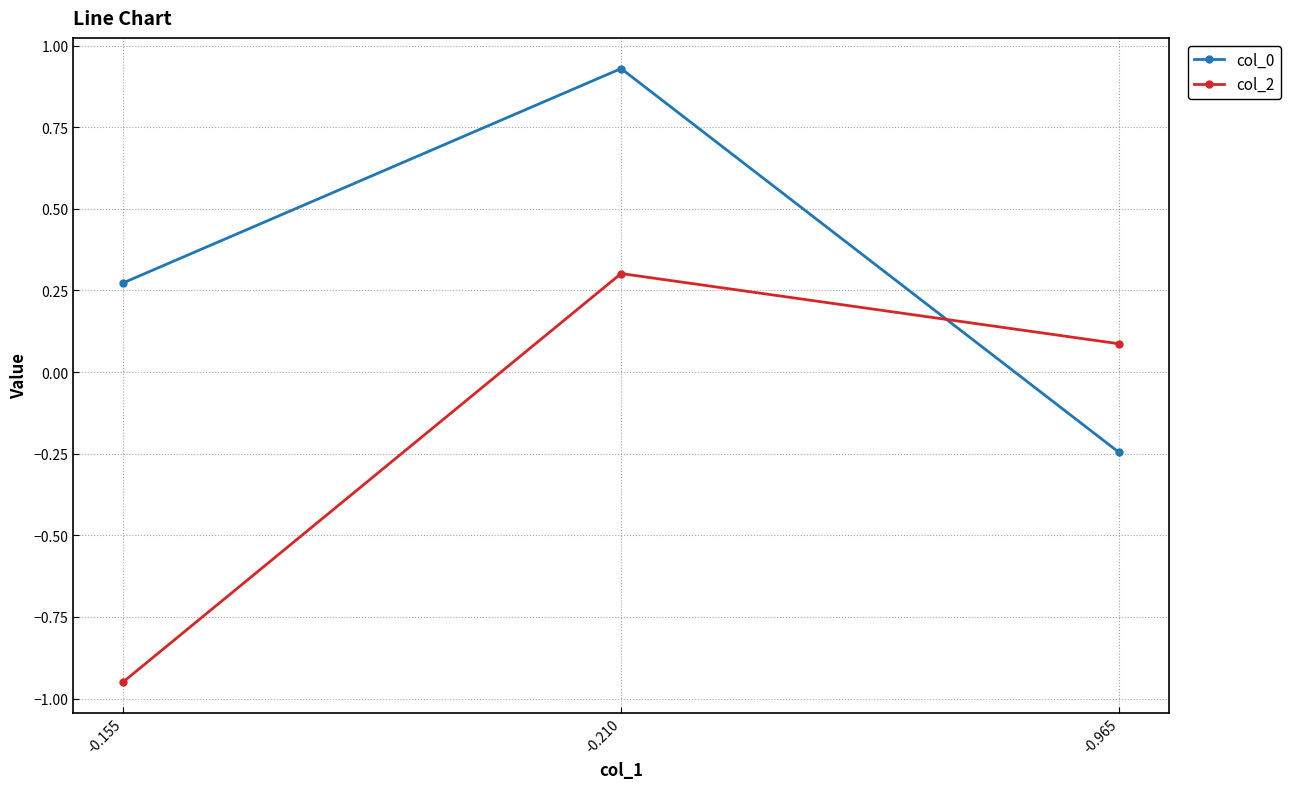

Rank the series by their average value, from highest to lowest.

col_0, col_2